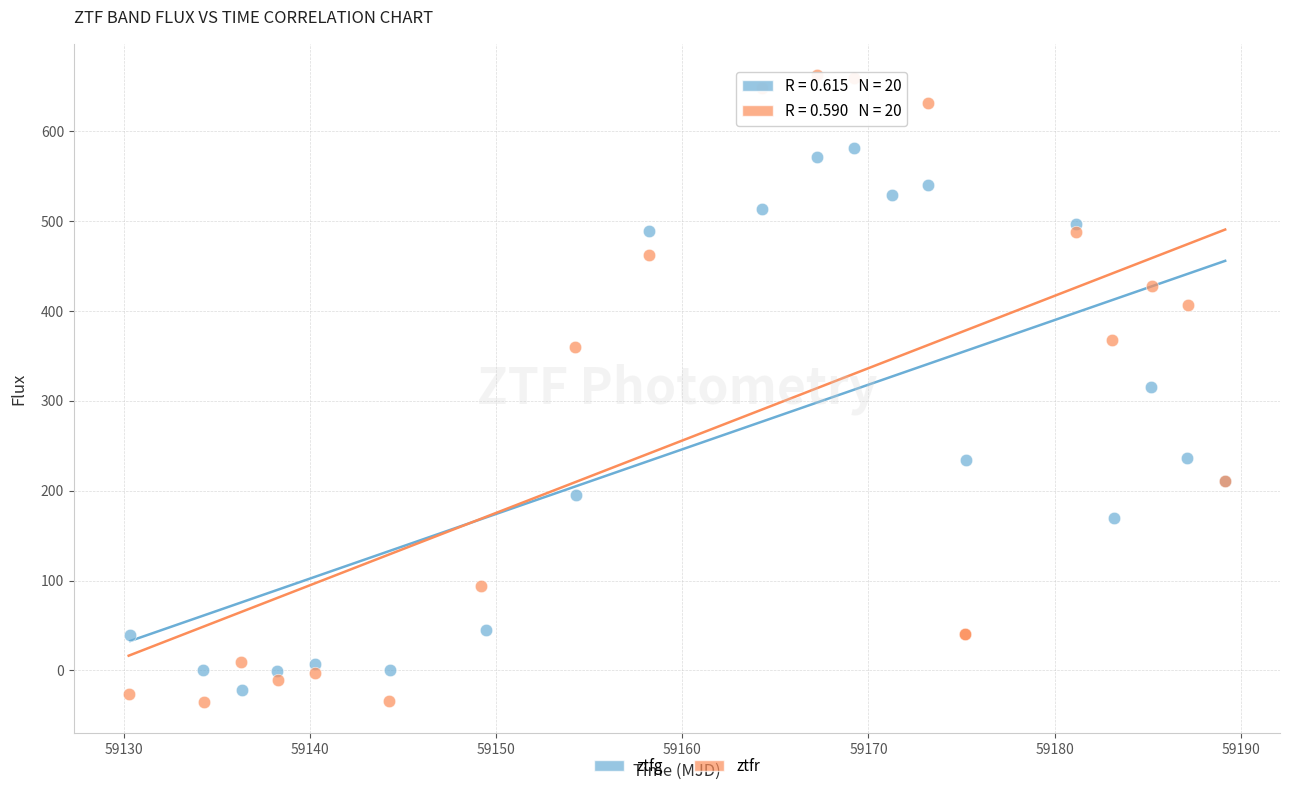

Which series contains the highest Y value?

ztfr